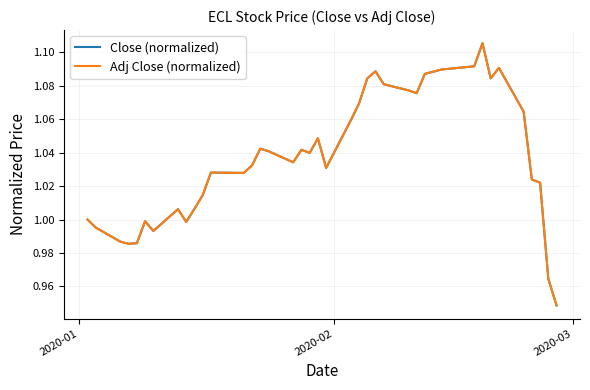

Which series has the widest spread of values?

Close (normalized)